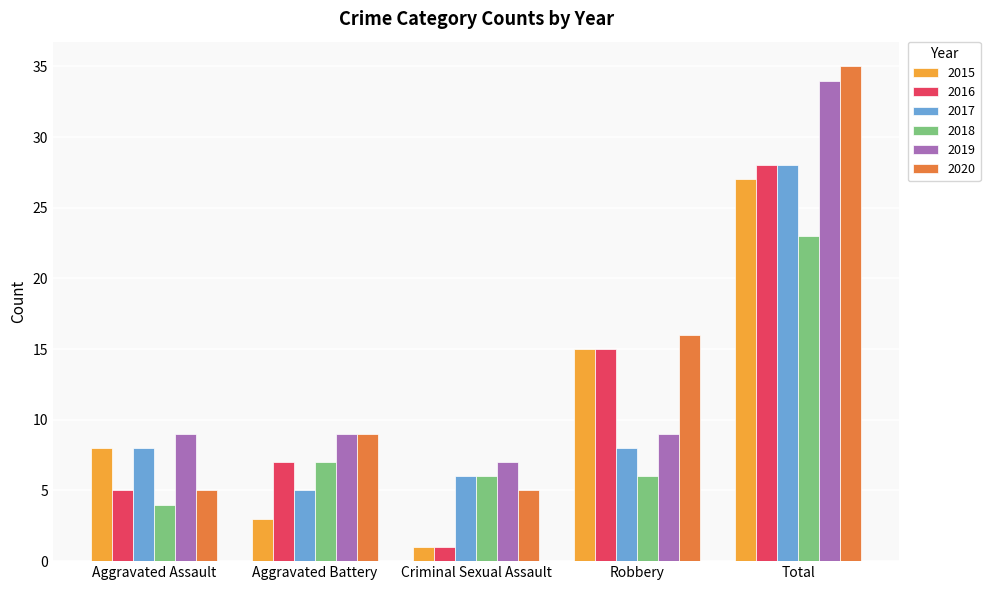

What is the average value of the 2018 series?

9